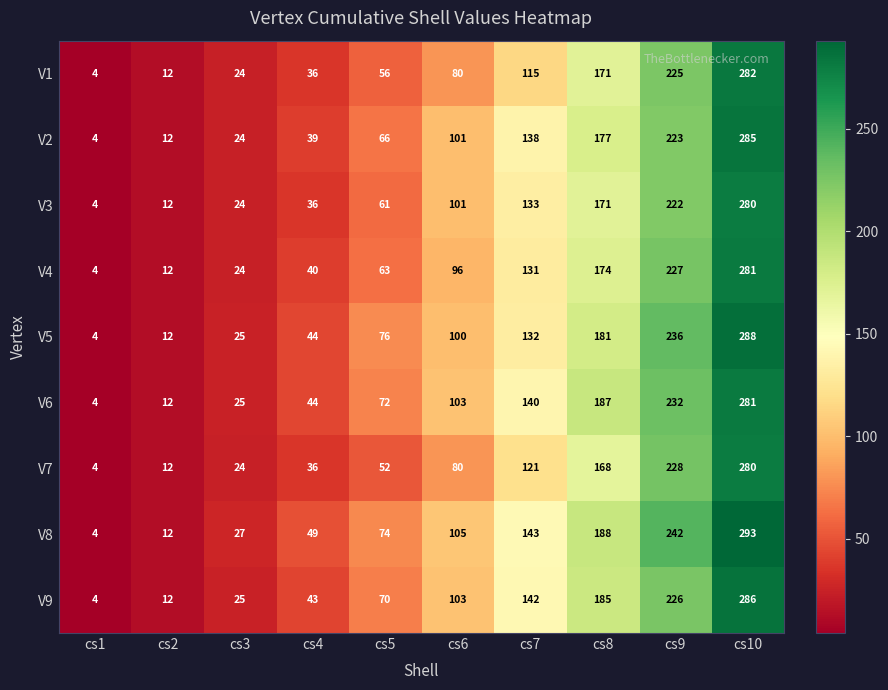

True or false: V9 has a value of 286 at cs10.

True